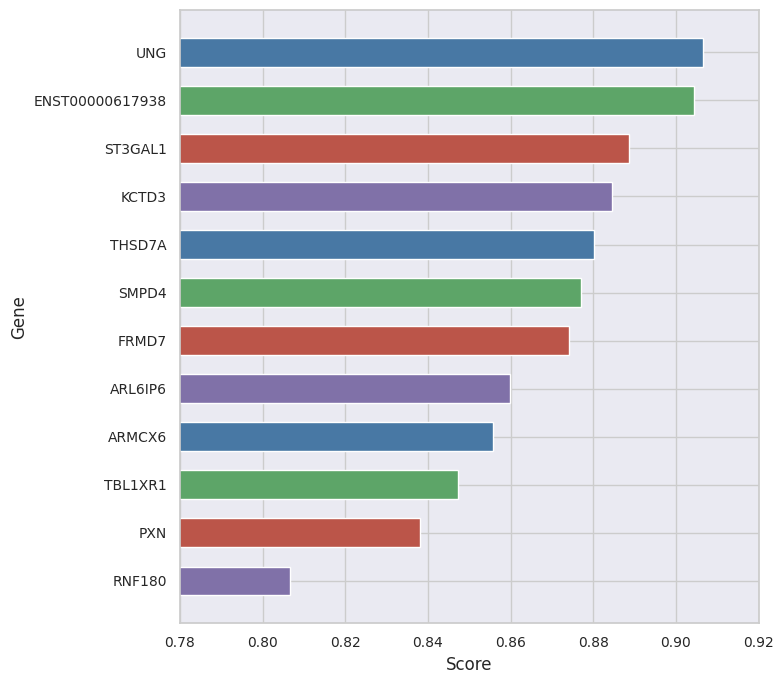

Does the chart contain any negative values?

No